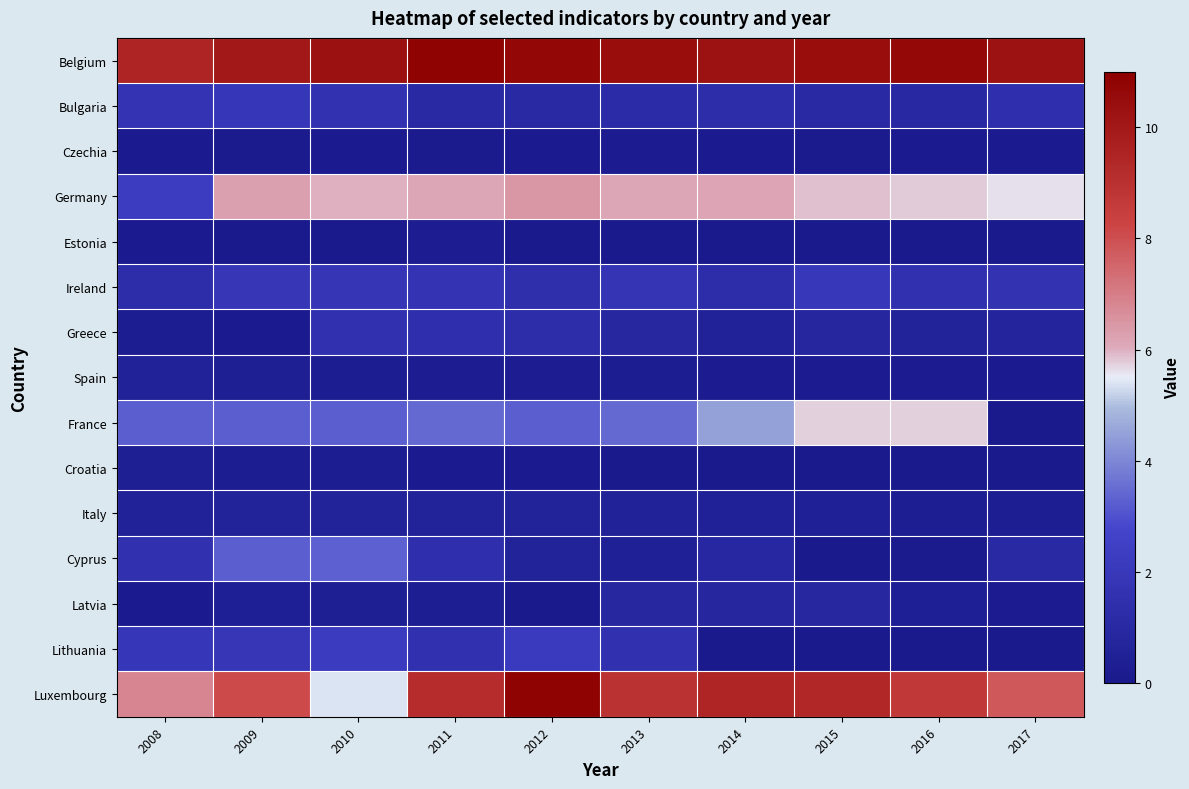

Which has a higher value, 2012 or 2009?

2012